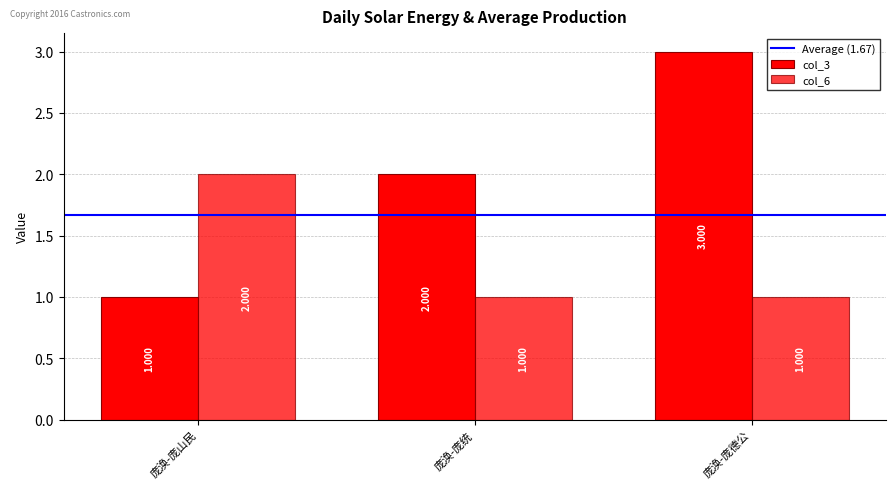

How many categories are shown in the chart?

3